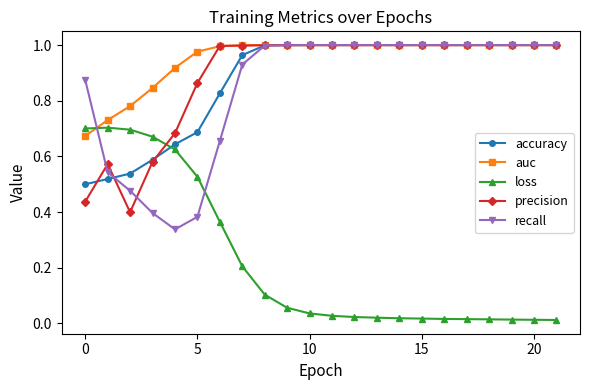

Which series has the largest total across all categories?

auc